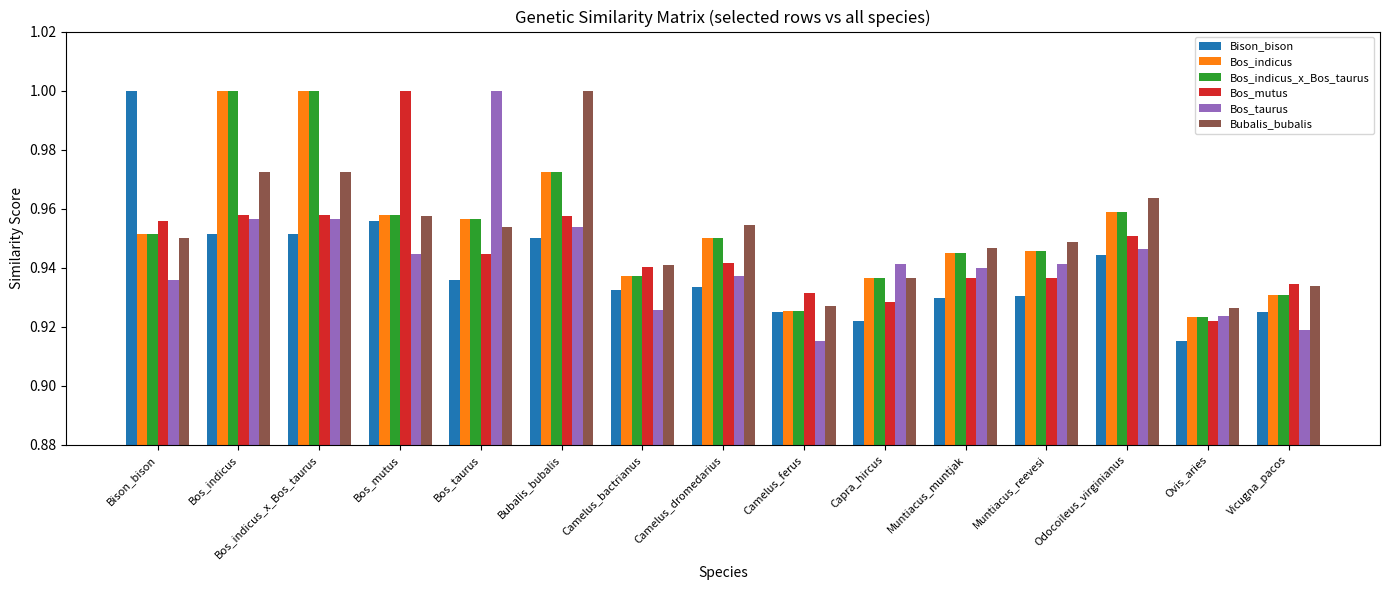

The Bos_indicus series shows 1.4 at Muntiacus_reevesi. True or false?

False